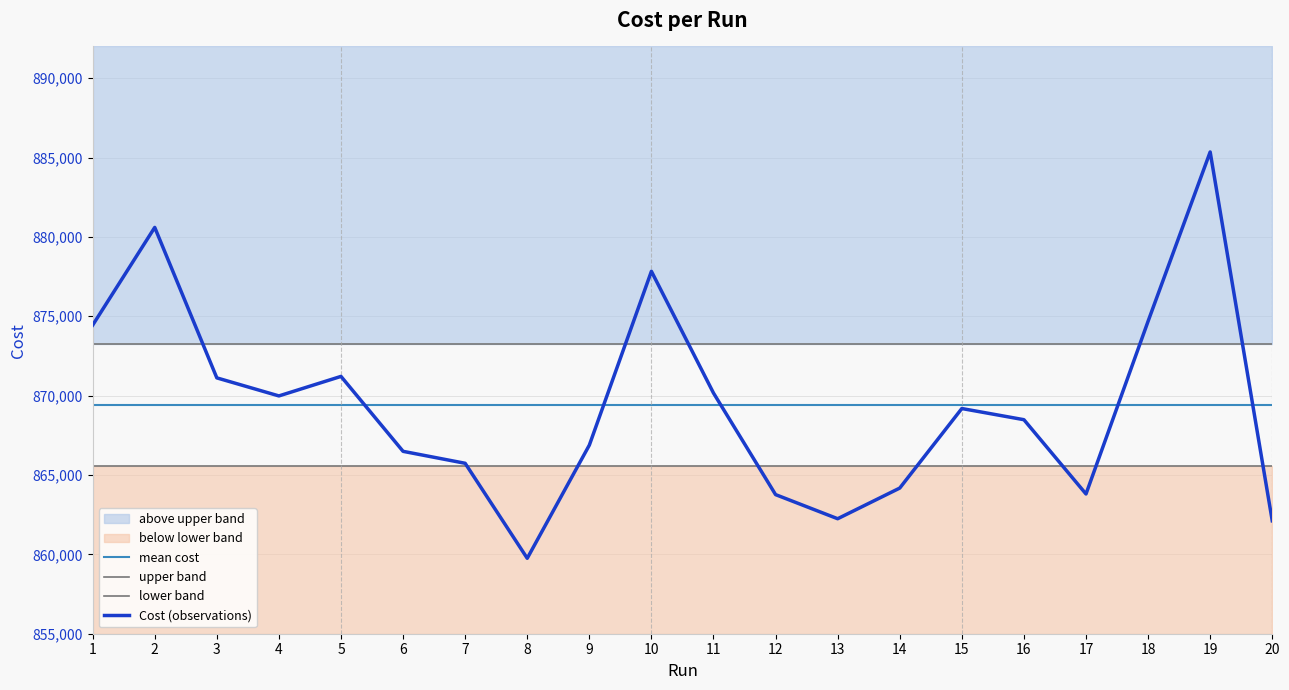

How many data points are above 869187?

10